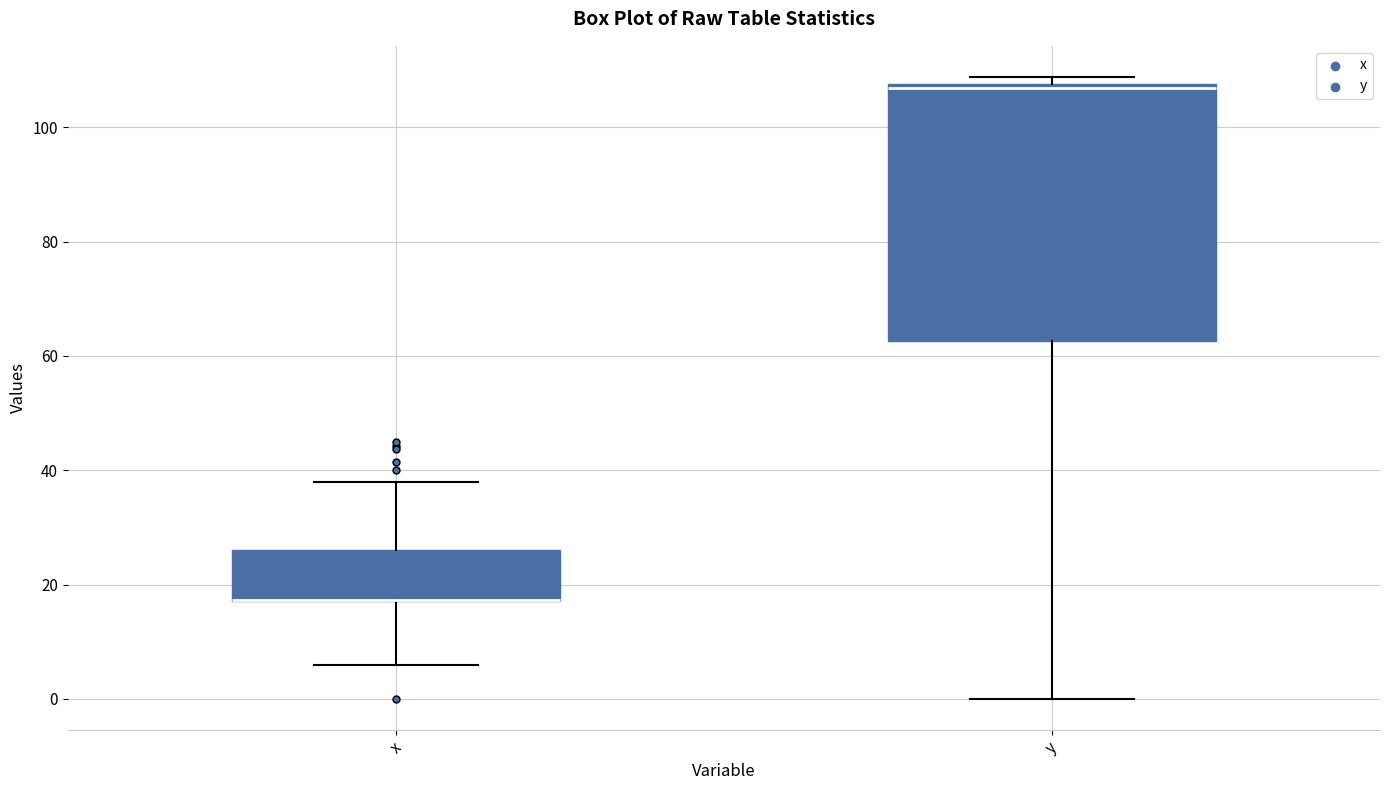

Reading left to right, read every box against the y-axis: the position of its median line, the range the box covers, and the ends of its whiskers. The values are not printed on the chart, so give them approximately, as read against the axis.

x: median 18 (drawn on the box's lower edge), box 18 to 26, whiskers 6 to 38
y: median 106, box 62 to 108, whiskers 0 to 108 (just above the box's upper edge)